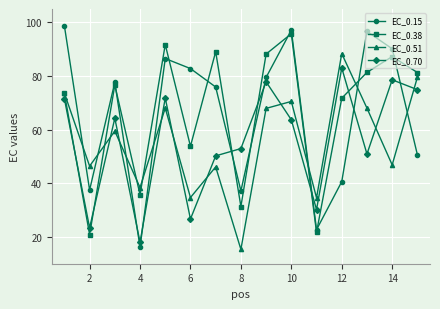

Is this an area chart (filled region under the line)?

No